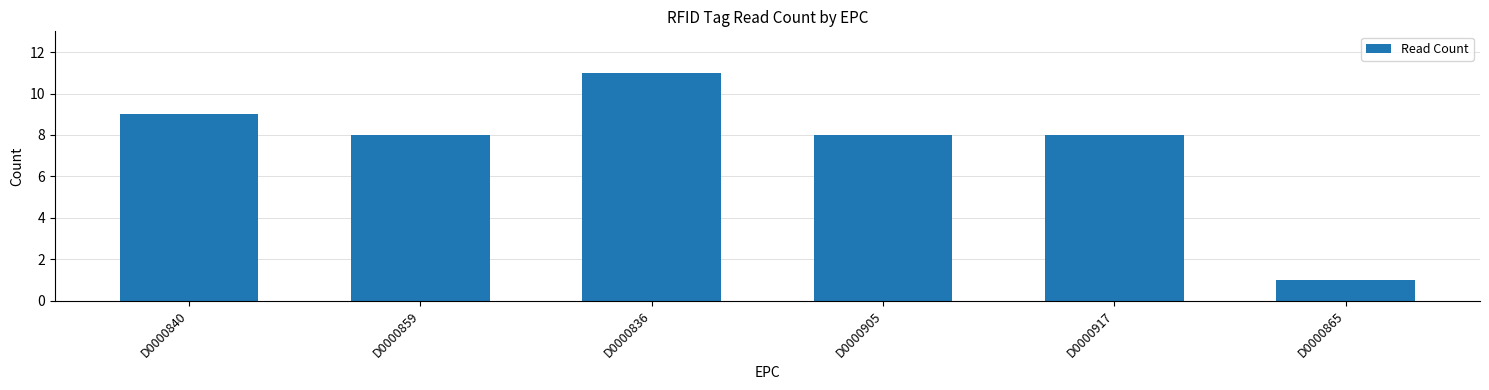

What is the difference between the maximum and second lowest values?

3